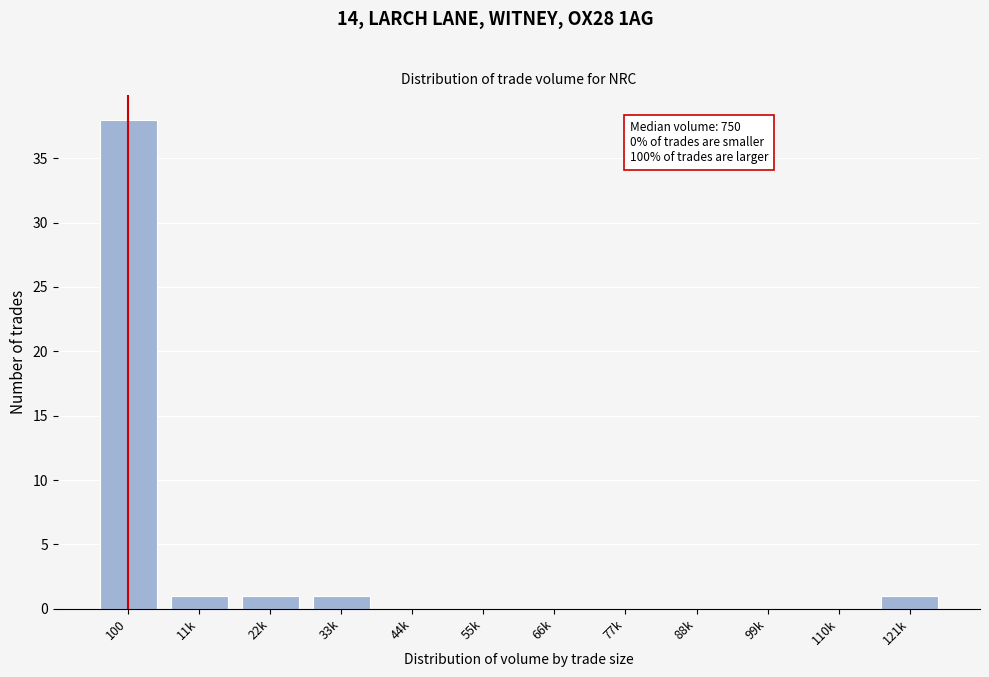

Reading left to right, extract all data points from this chart.

100=38	11k=1	22k=1	33k=1	44k=0	55k=0	66k=0	77k=0	88k=0	99k=0	110k=0	121k=1